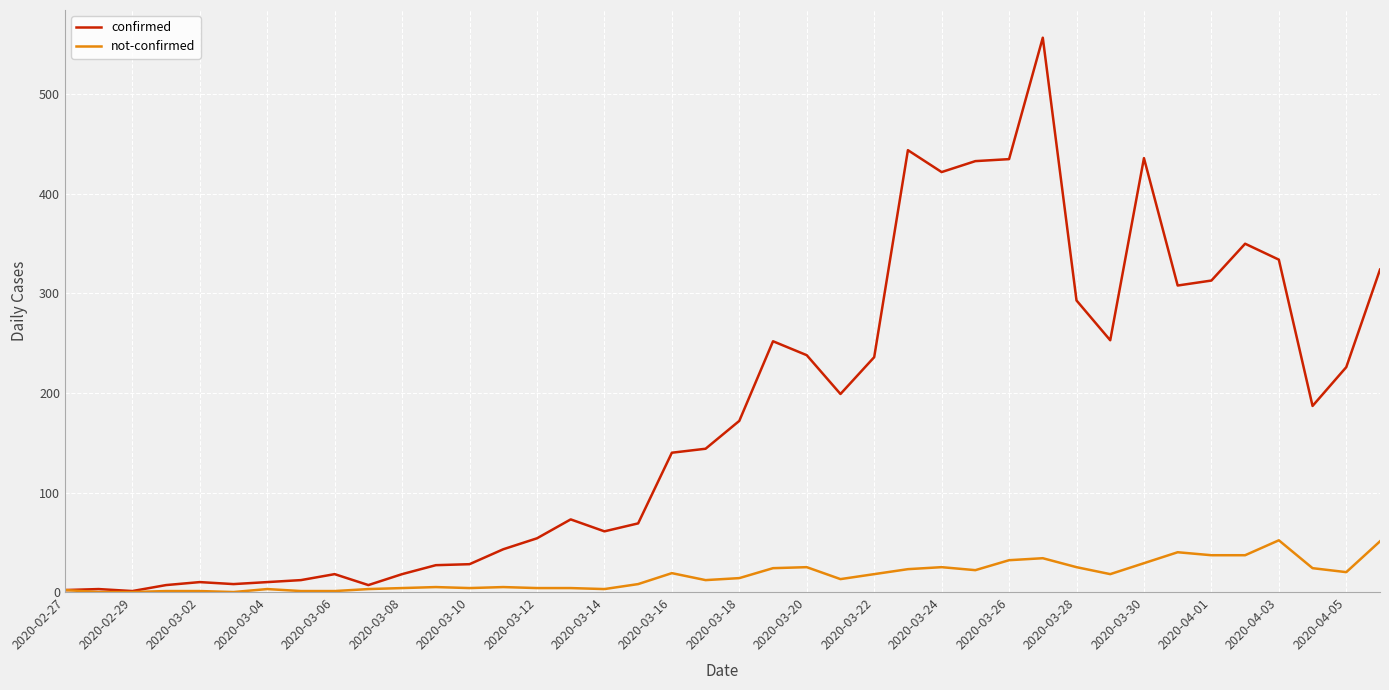

What is the greatest value displayed?

557